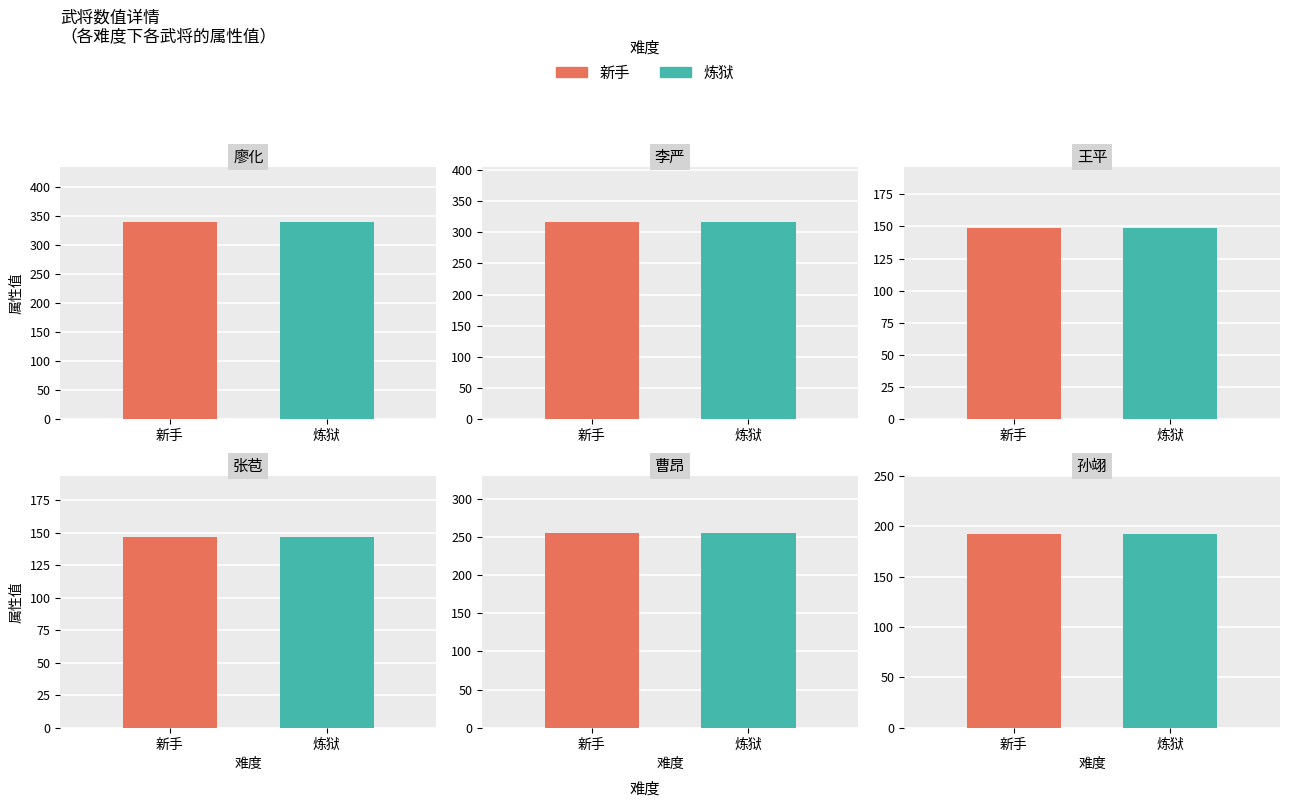

Between 炼狱 and 新手, which is larger?

炼狱